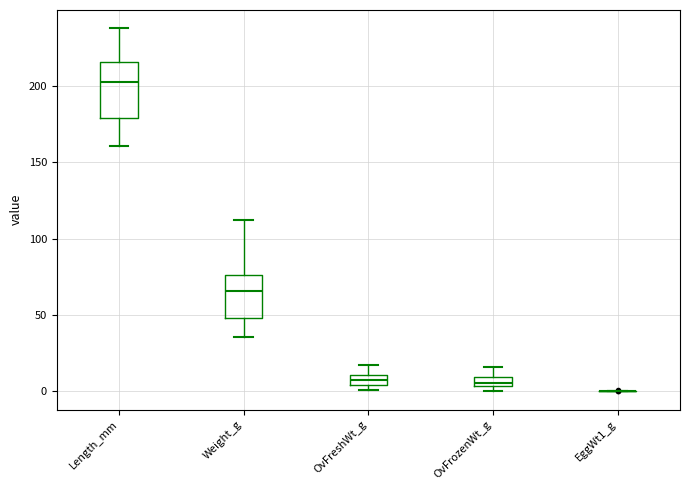

Where is the lower edge of the box for Length_mm on the y-axis? The values are not printed on the chart, so give them approximately, as read against the axis.

180